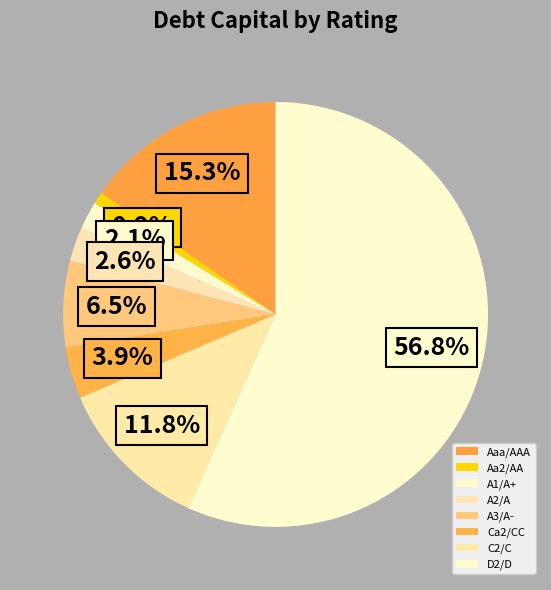

How many slices are in this pie chart?

8